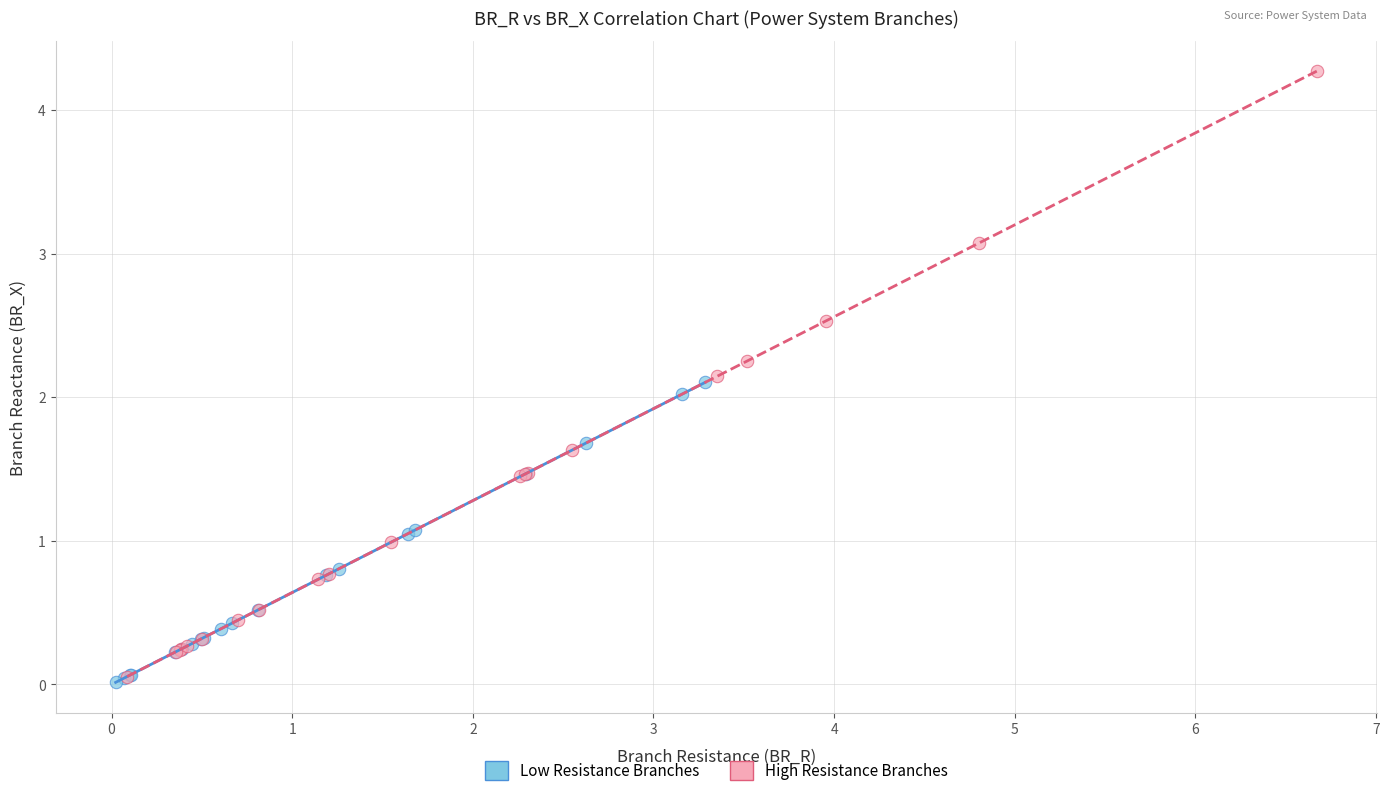

Which series contains the highest Y value?

High Resistance Branches